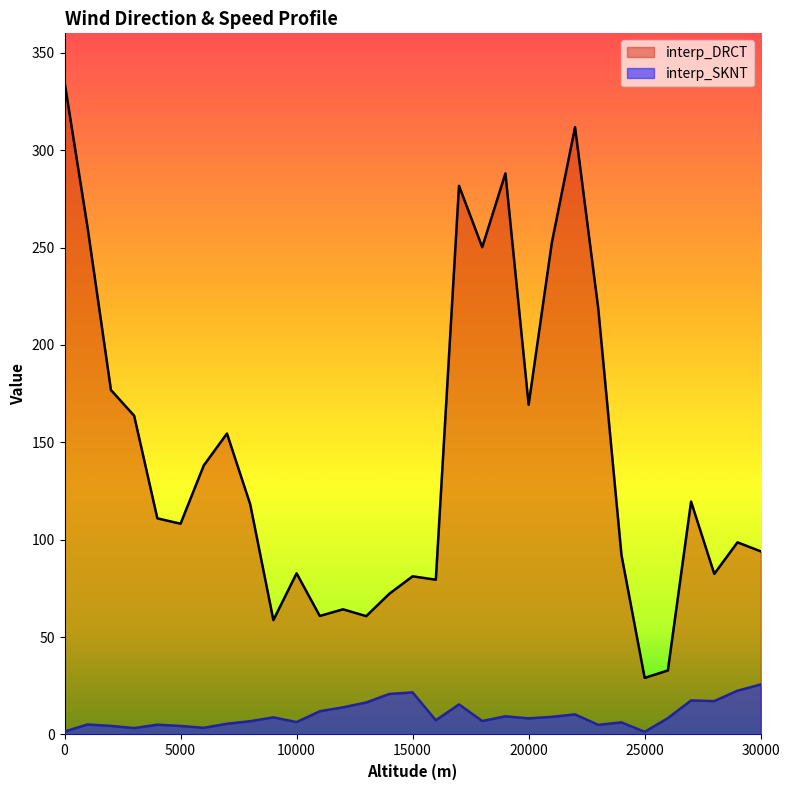

Rank the series by their maximum value, from highest to lowest.

interp_DRCT, interp_SKNT